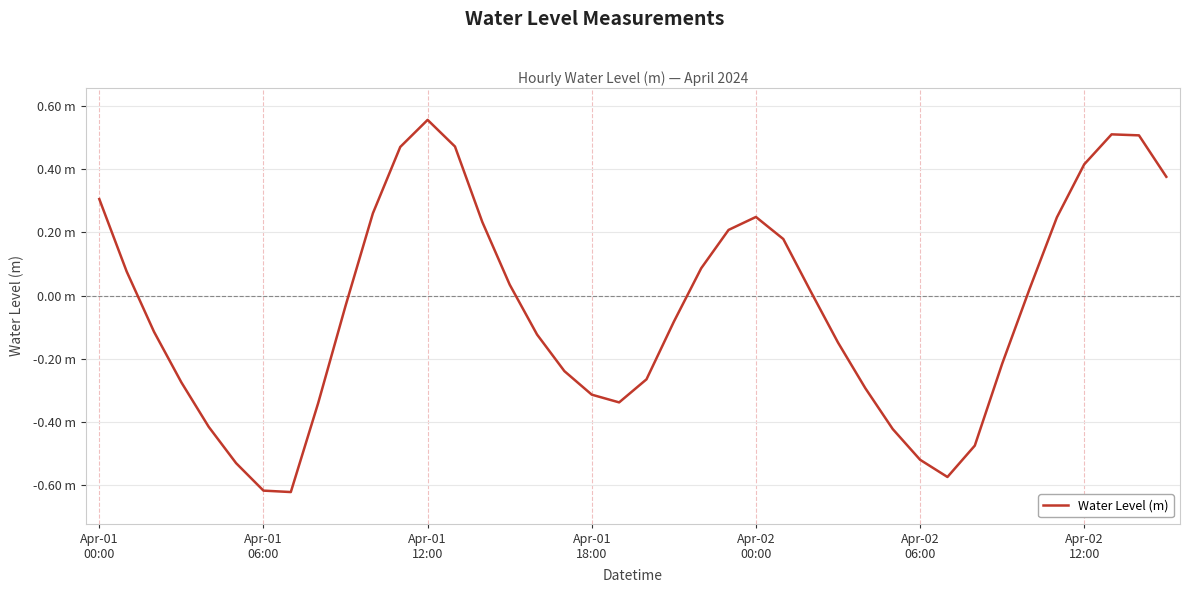

Reading left to right, list all the values displayed in this chart.

0.3	0.1	-0.1	-0.3	-0.4	-0.5	-0.6	-0.6	-0.3	-0.0	0.3	0.5	0.6	0.5	0.2	0.0	-0.1	-0.2	-0.3	-0.3	-0.3	-0.1	0.1	0.2	0.2	0.2	0.0	-0.1	-0.3	-0.4	-0.5	-0.6	-0.5	-0.2	0.0	0.2	0.4	0.5	0.5	0.4